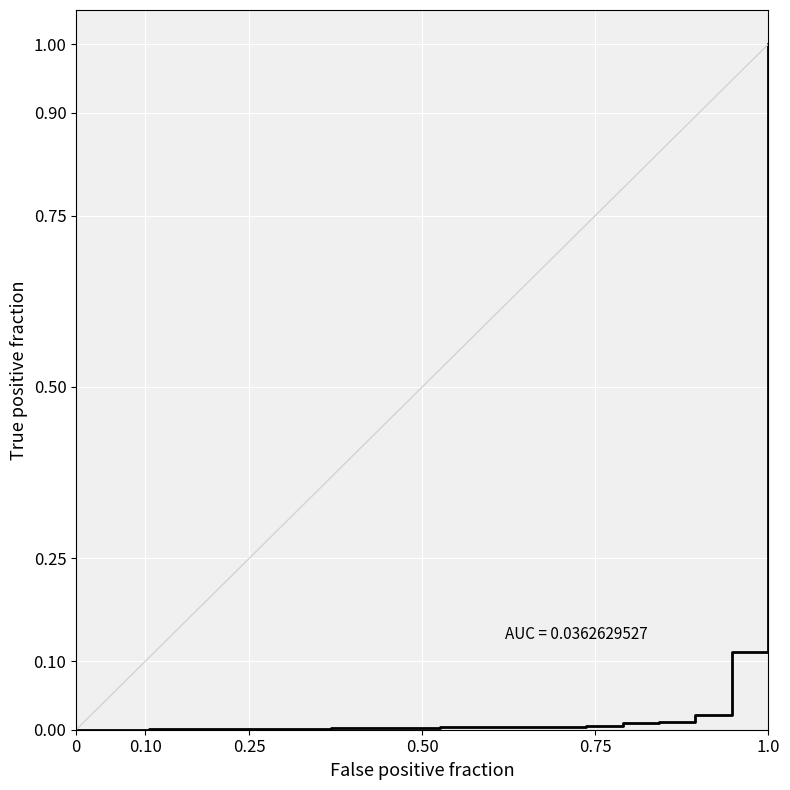

What is the maximum value shown in the chart?

1.0